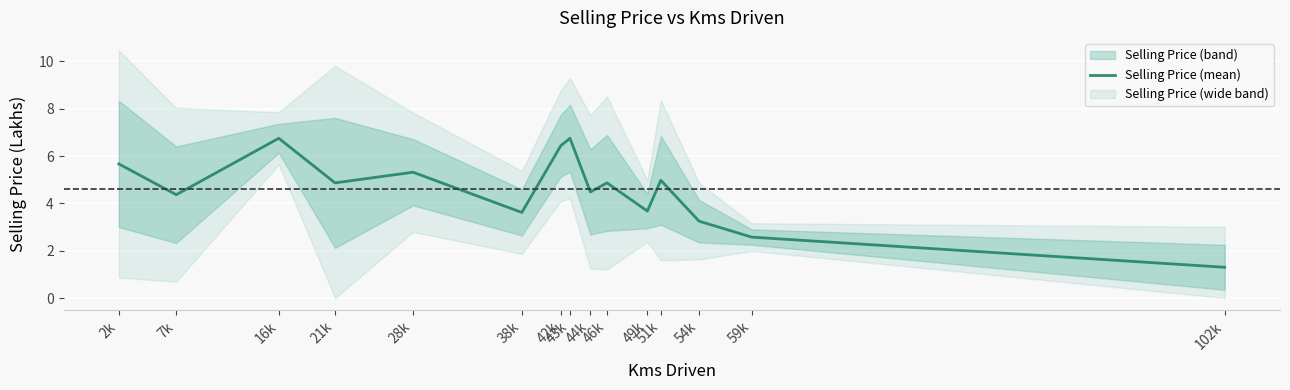

What is the label of the 4th point from the left?

21k